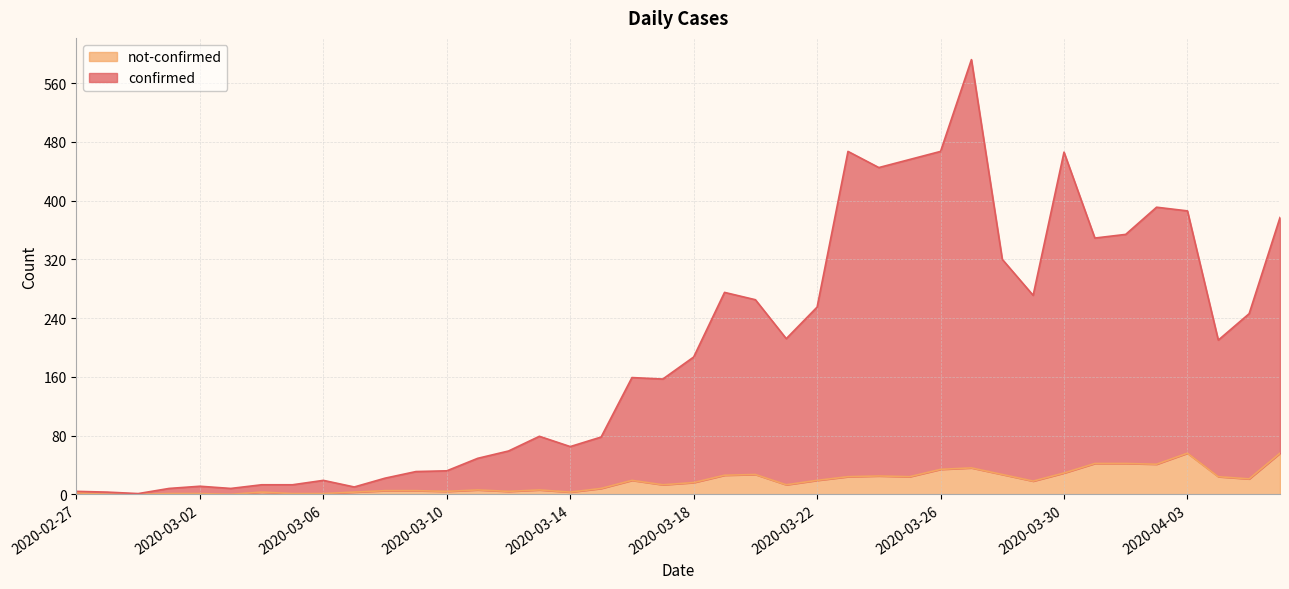

True or false: confirmed has a value of 3 at 2020-02-28.

True